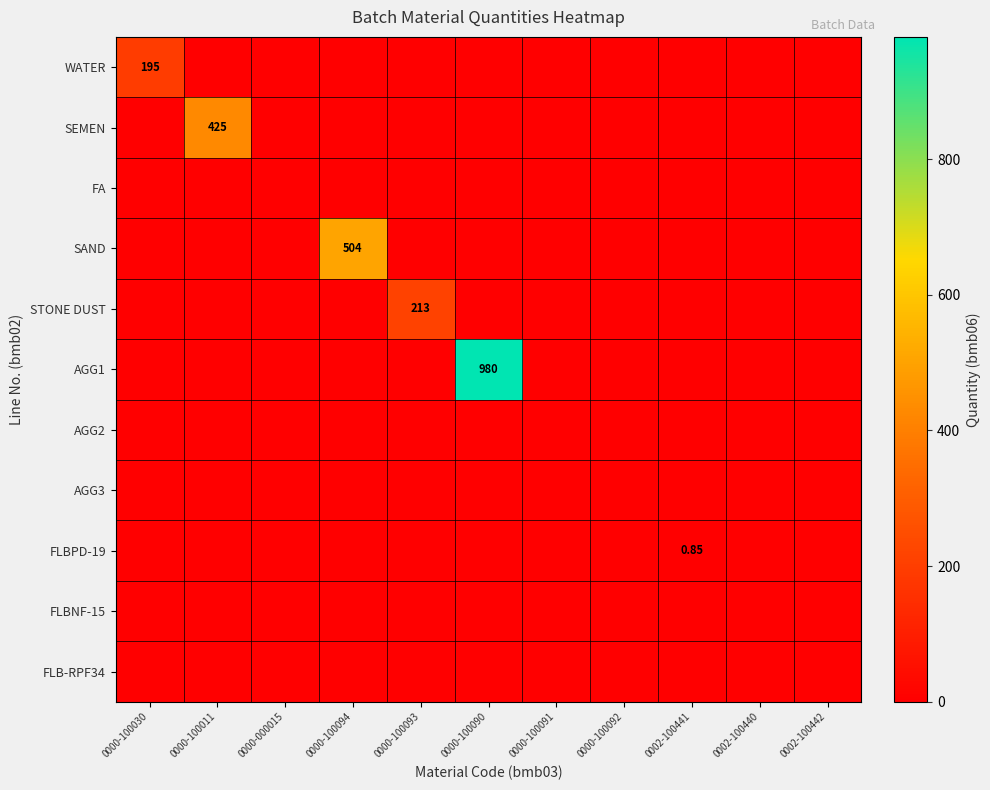

Which series changed the most between 0000-100092 and 0002-100440?

WATER